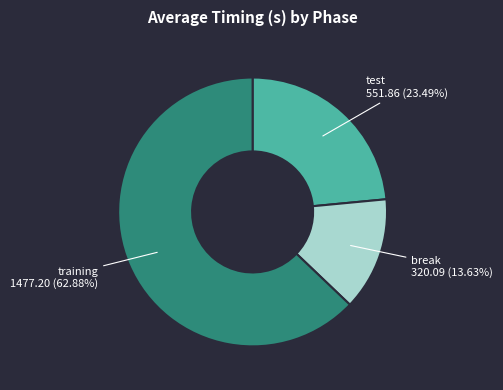

Is there any slice that represents more than half of the pie?

Yes